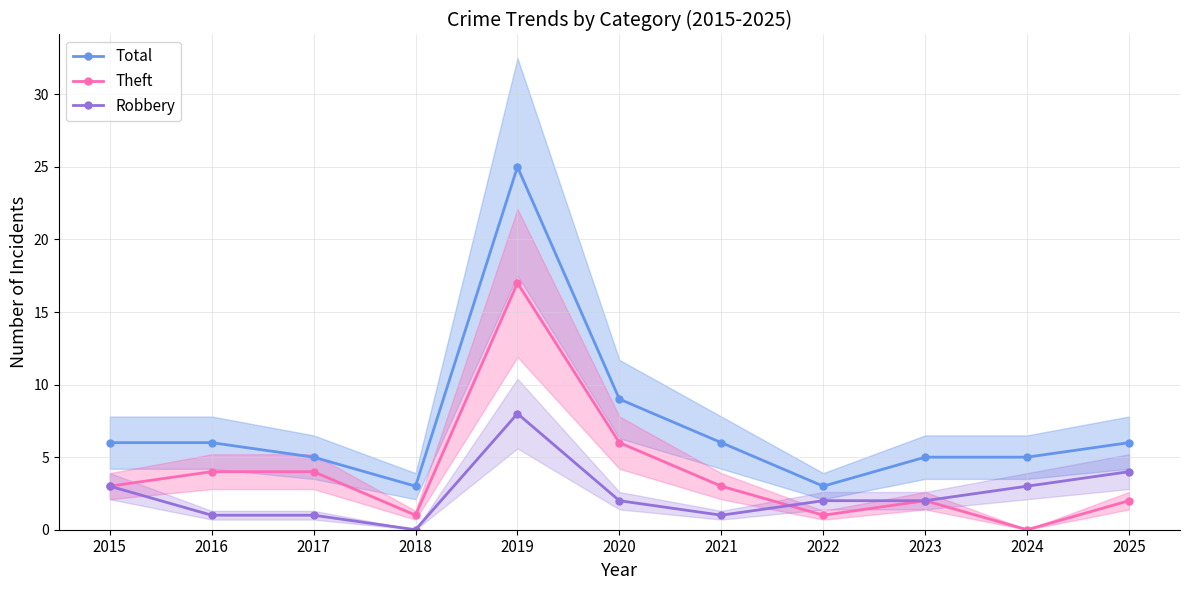

At 2017, list the series in order from smallest to largest.

Robbery, Theft, Total